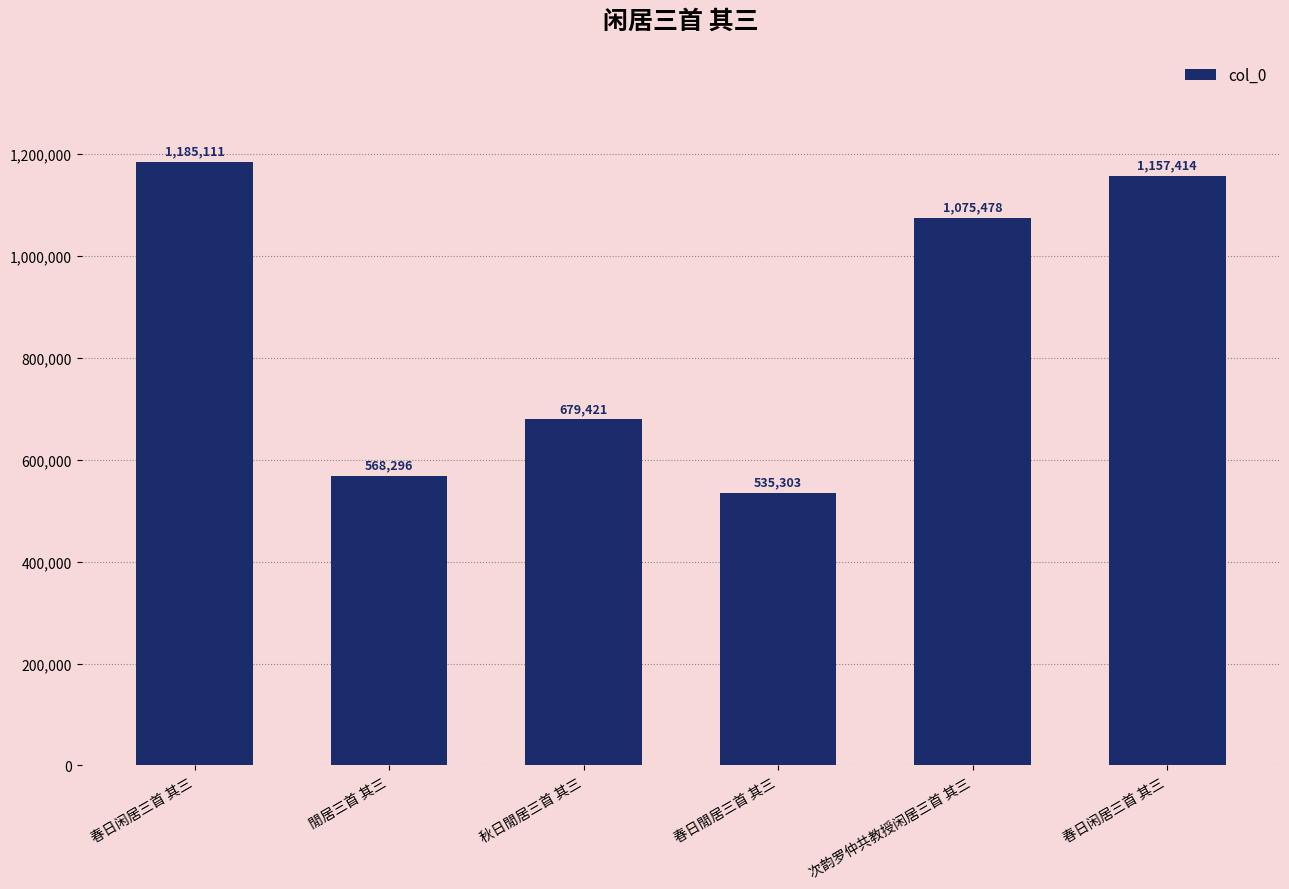

How many bars are there in total?

6